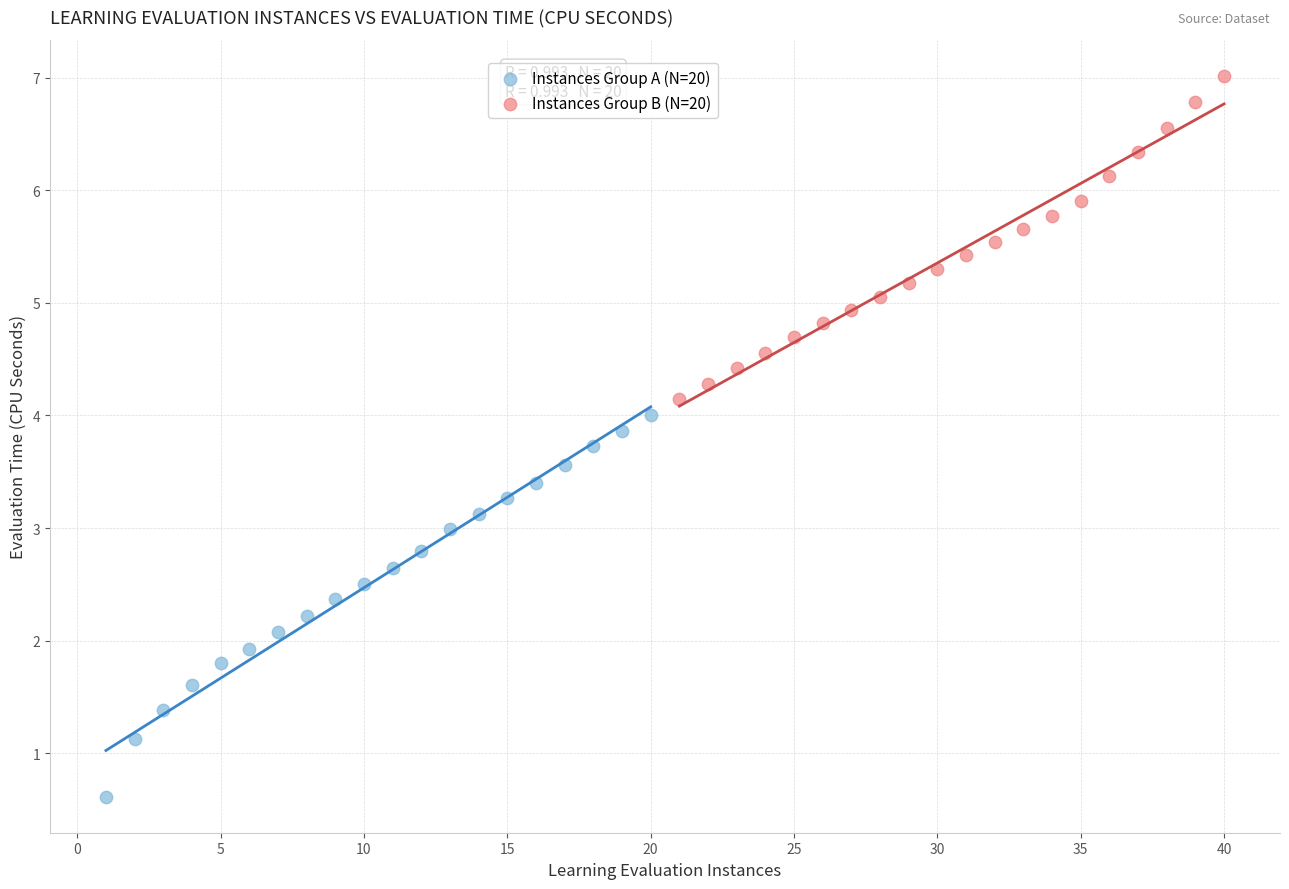

Which series has the widest spread of Y values?

Instances Group A (N=20)